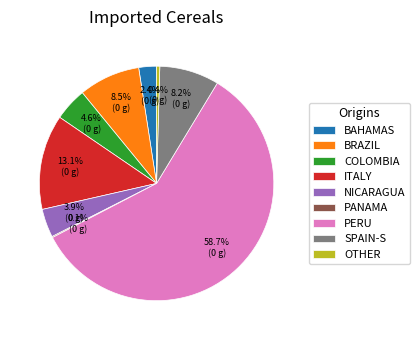

Is there any slice that represents more than half of the pie?

Yes